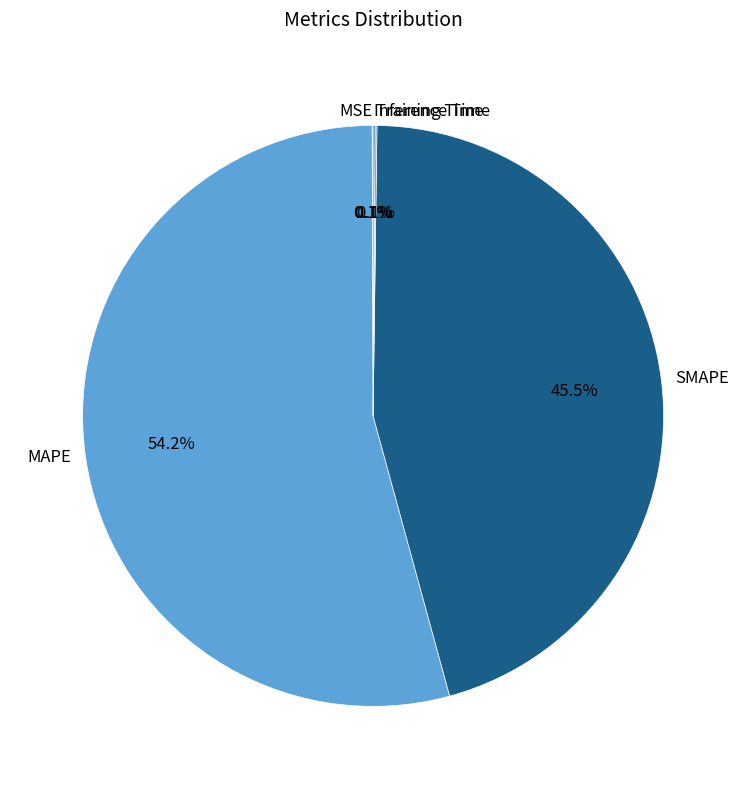

Is there a majority slice in this chart?

Yes